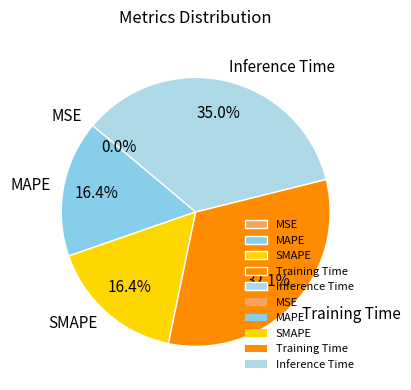

Between MAPE and Training Time, which is larger?

Training Time